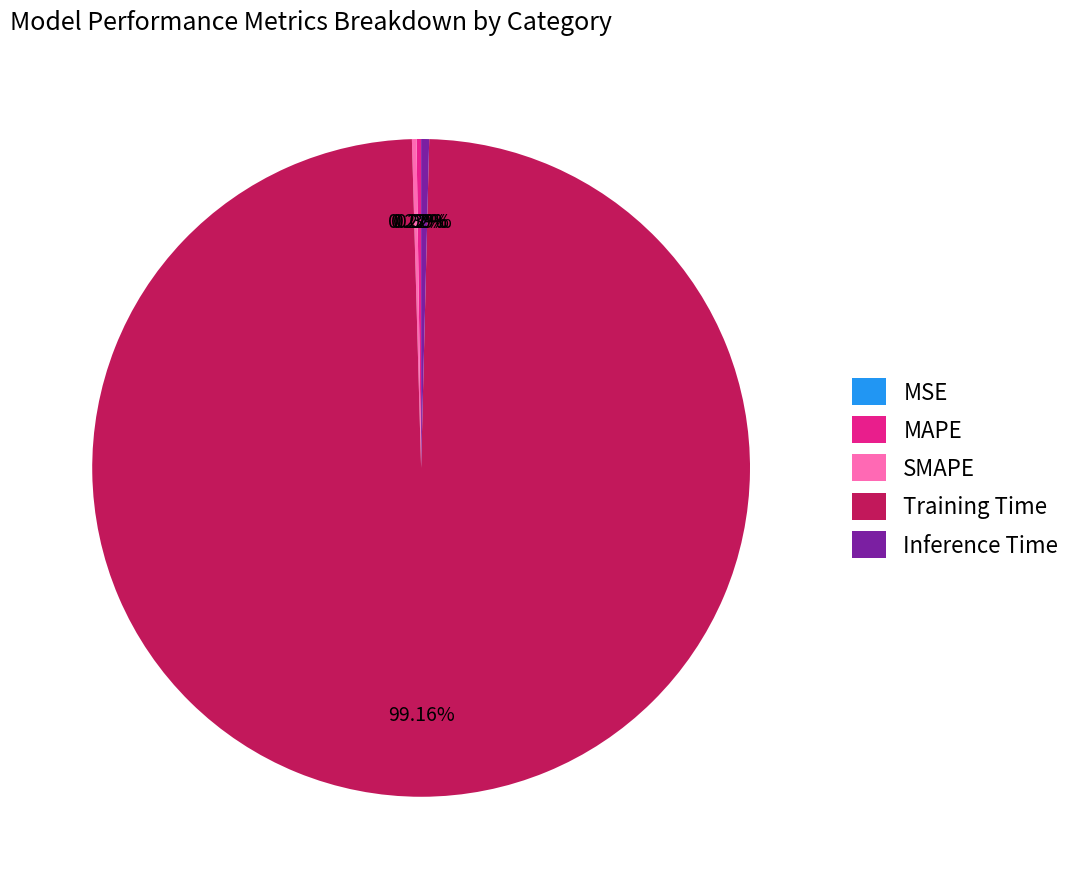

Is it true that MAPE is 6% of the pie?

False